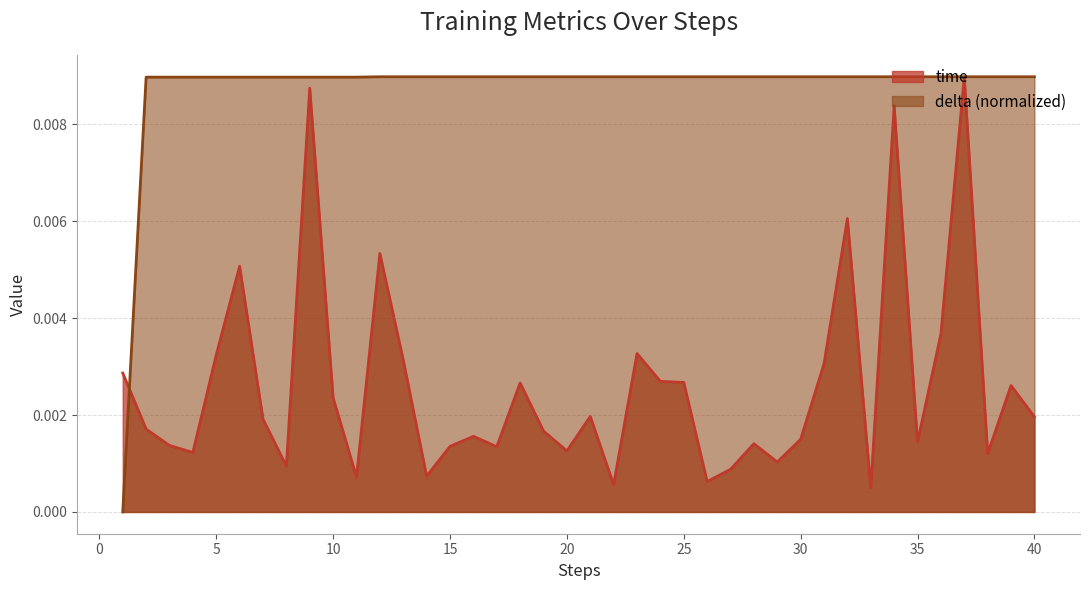

Is it true that delta equals 0.0 at 2?

True